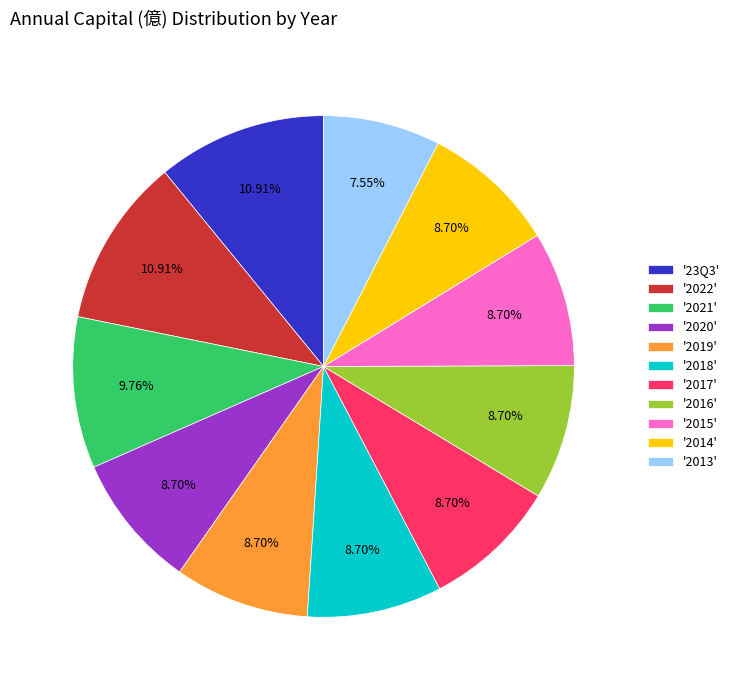

Count the number of slices in the pie.

11